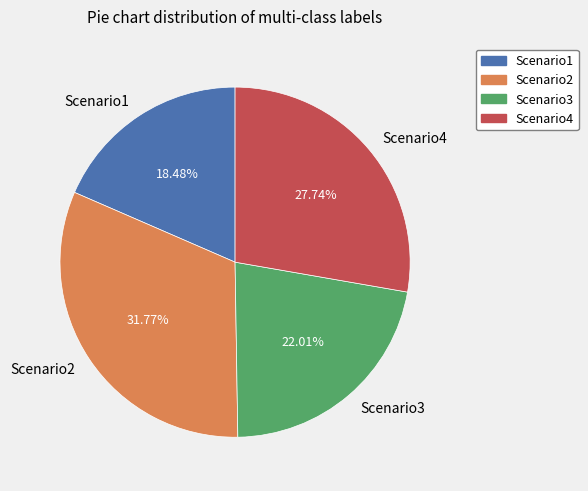

Between Scenario3 and Scenario1, which is larger?

Scenario3